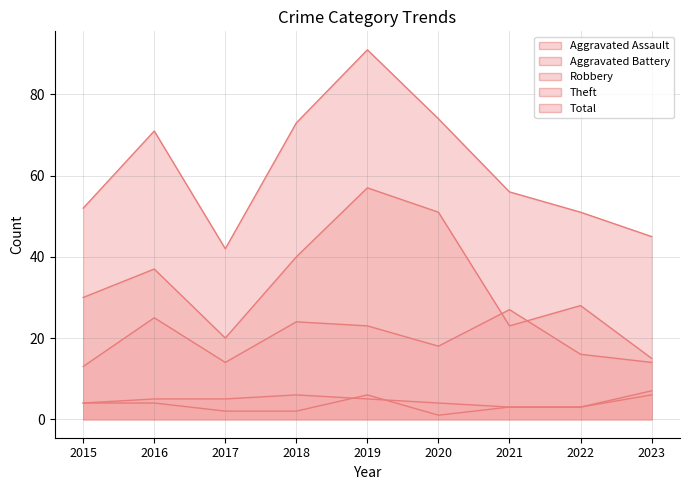

Reading left to right, list all the values displayed in this chart.

Aggravated Assault: 4	4	2	2	6	1	3	3	6
Aggravated Battery: 4	5	5	6	5	4	3	3	7
Robbery: 13	25	14	24	23	18	27	16	14
Theft: 30	37	20	40	57	51	23	28	15
Total: 52	71	42	73	91	74	56	51	45